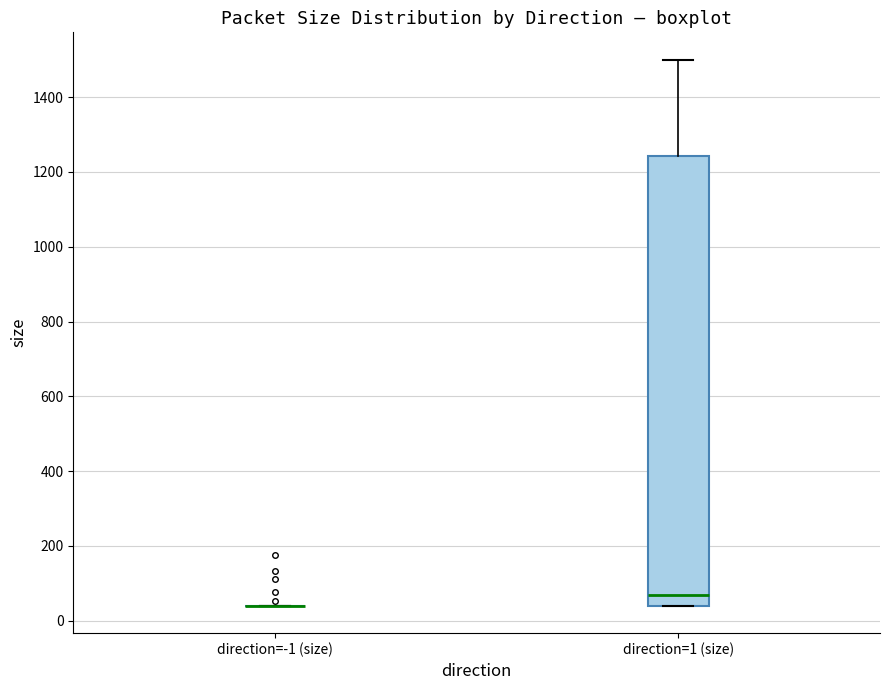

Reading left to right, read every box against the y-axis: the position of its median line, the range the box covers, and the ends of its whiskers. The values are not printed on the chart, so give them approximately, as read against the axis.

direction=-1 (size): box collapsed to a line at 40, whiskers 40 to 40
direction=1 (size): median 60, box 40 to 1240, whiskers 40 to 1500